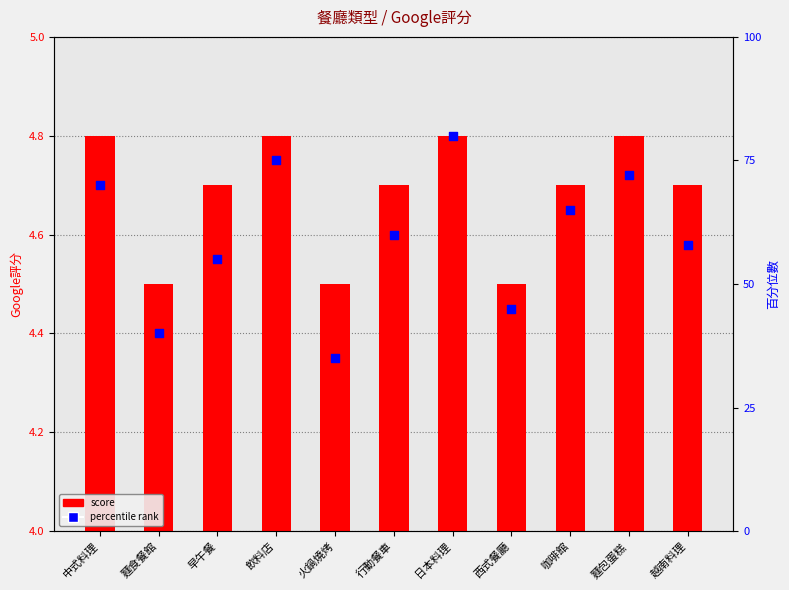

At which category is the sum across all series the highest?

日本料理